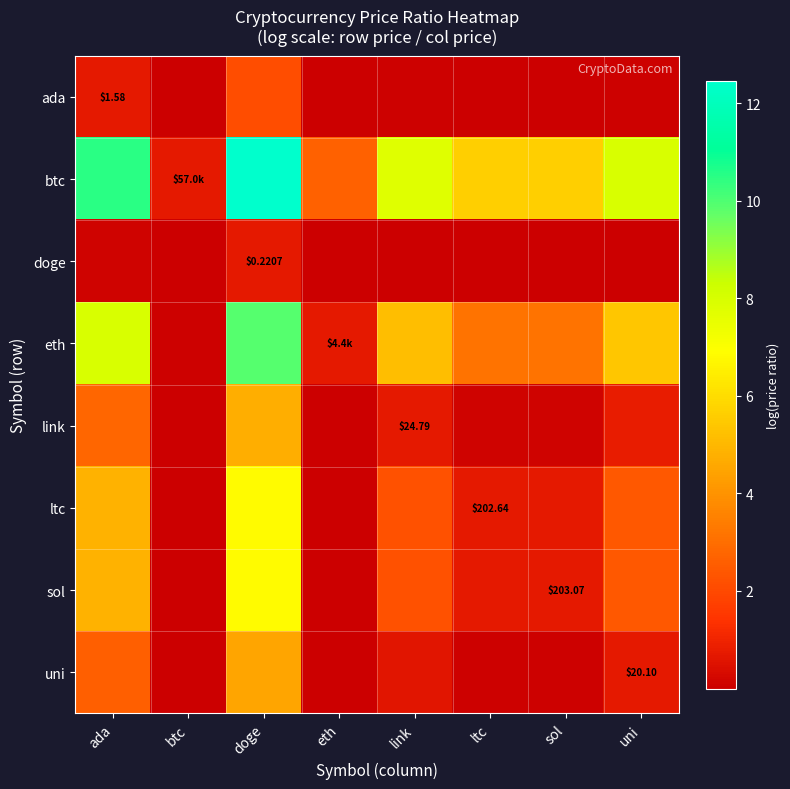

How many values in the ltc series exceed 2?

4